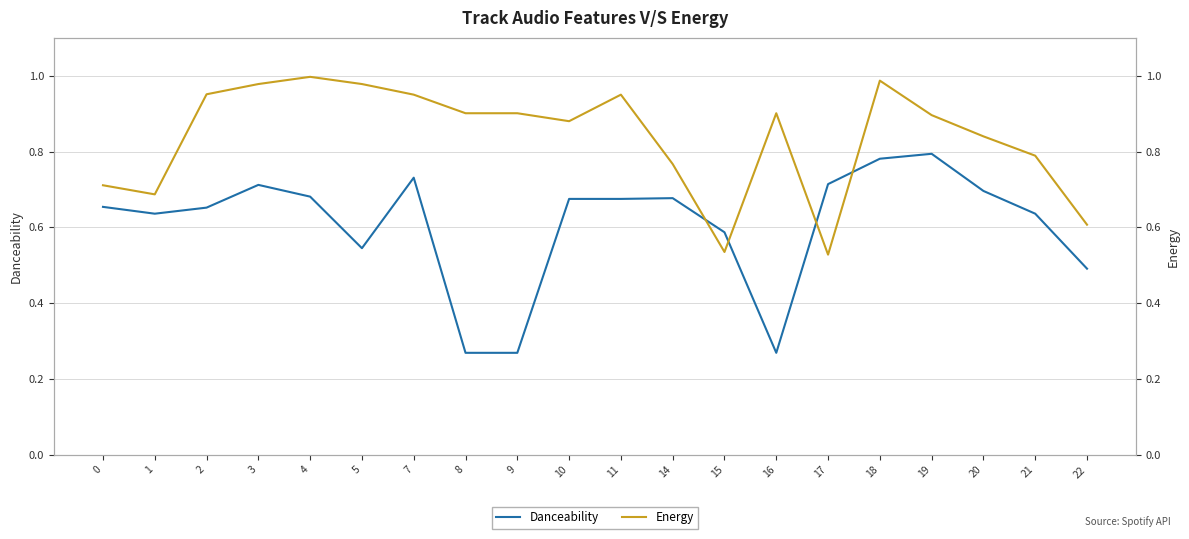

What are all the series names shown in the legend?

Danceability, Energy